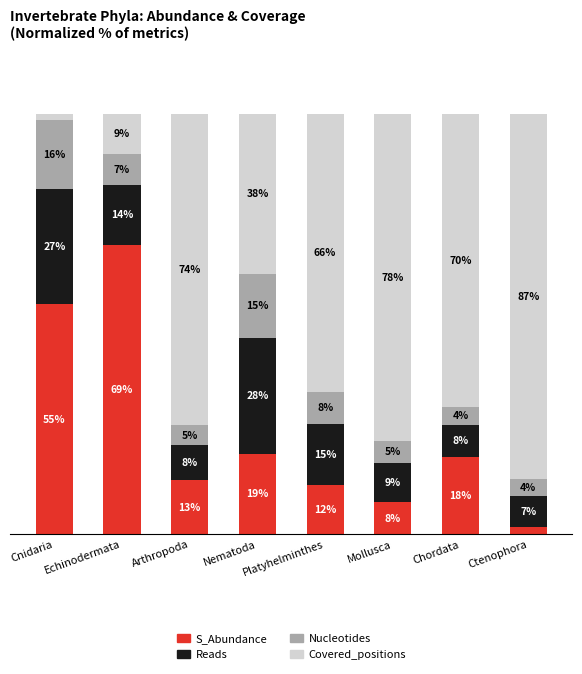

What value does the Nucleotides series have at Cnidaria?

16.4